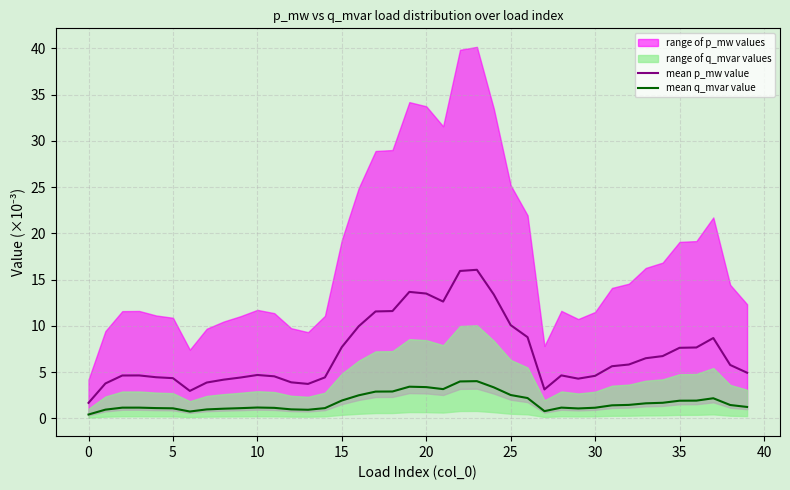

What is the highest value of the mean p_mw value series?

16.1